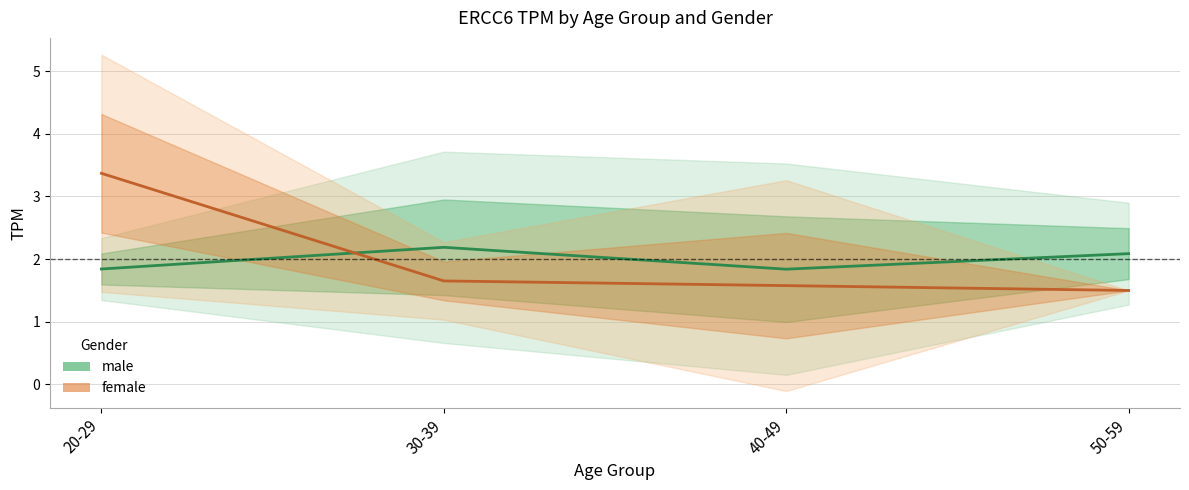

At which category does the chart reach its peak across all series?

20-29